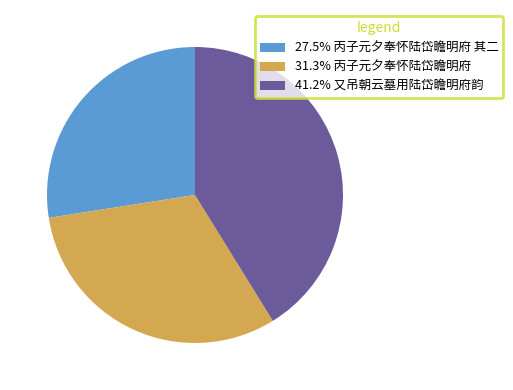

What is the ratio of the value at 41.2% 又吊朝云墓用陆岱瞻明府韵 to the value at 31.3% 丙子元夕奉怀陆岱瞻明府?

1.3